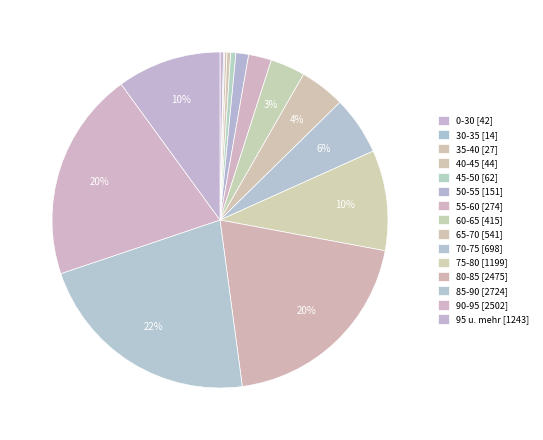

Is there any slice that represents more than half of the pie?

No